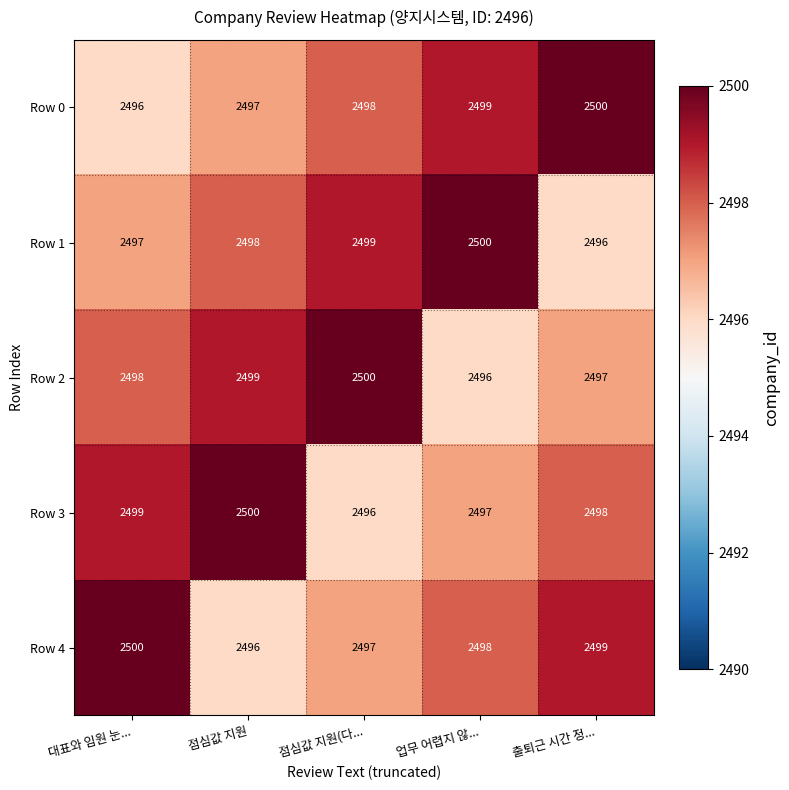

How many series are shown in this chart?

5